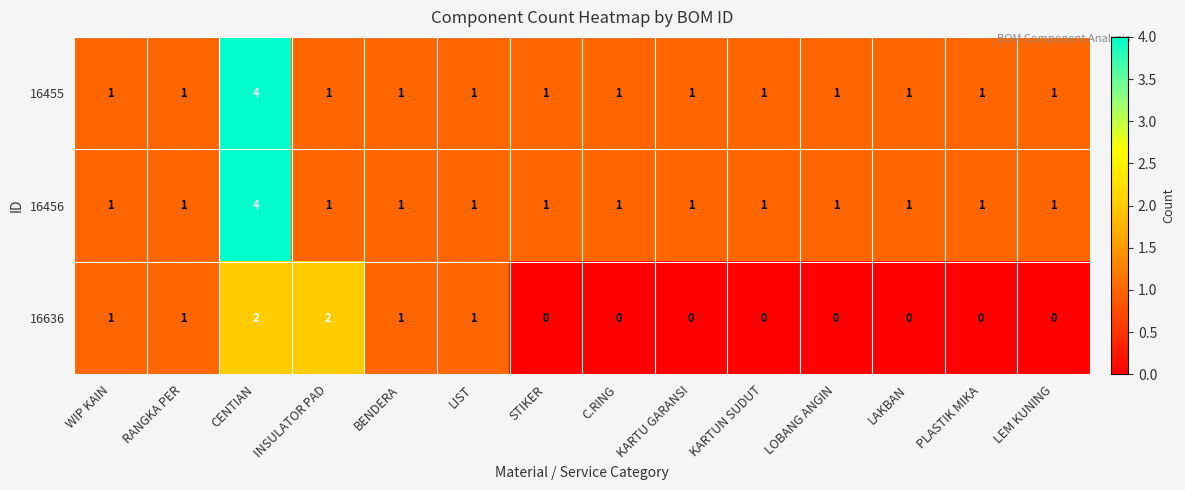

Read the 16455 value at CENTIAN.

4